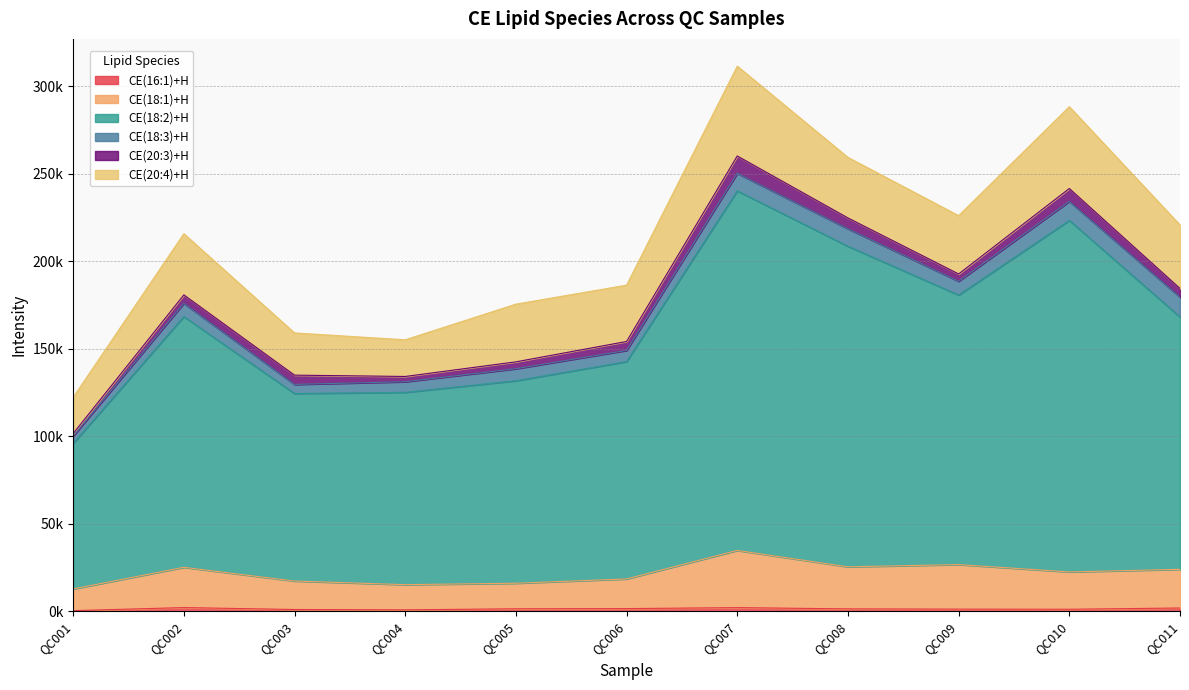

Which series has the largest range (max minus min)?

CE(18:2)+H